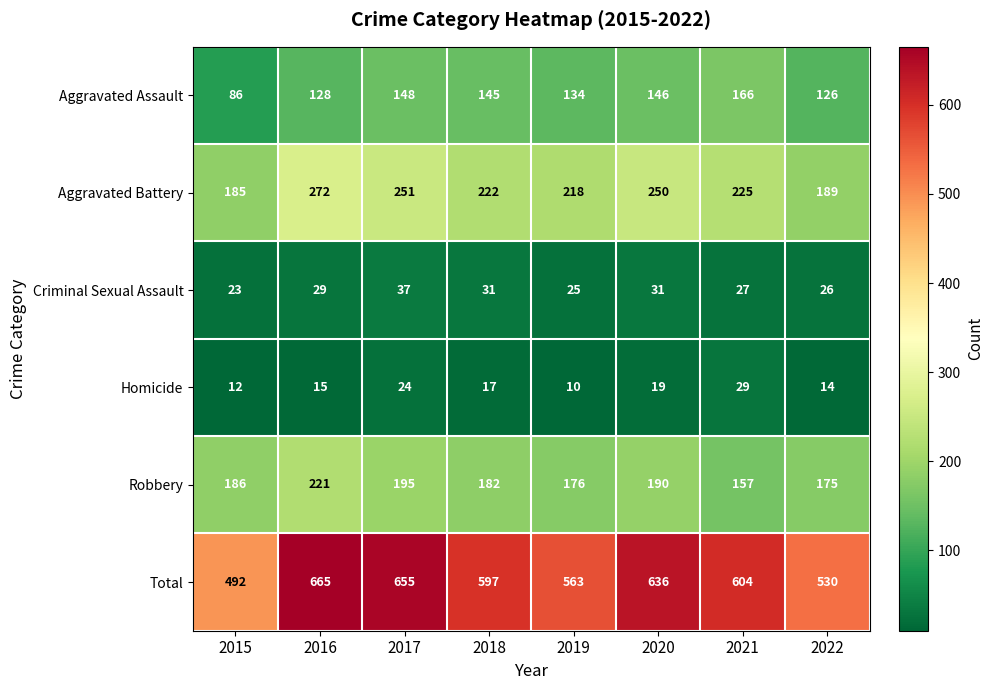

What is the difference between the maximum and minimum values in the Total series?

173